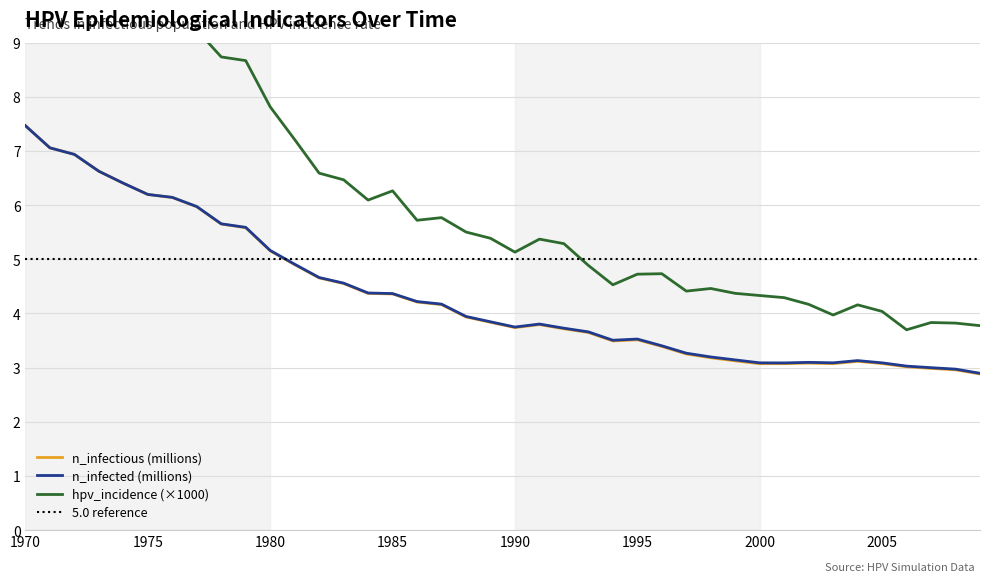

At which label does hpv_incidence_scaled first exceed 5?

1970